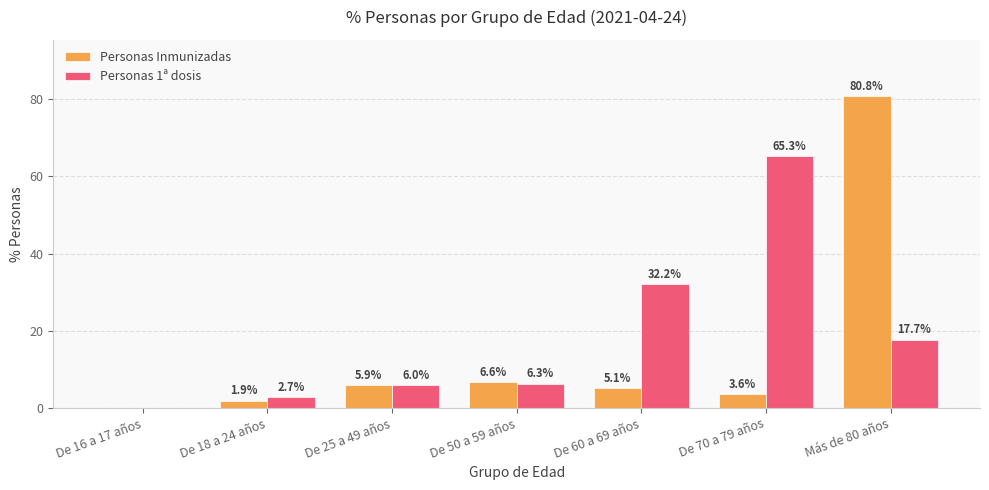

Which series changed the most between De 16 a 17 años and De 25 a 49 años?

Personas 1ª dosis